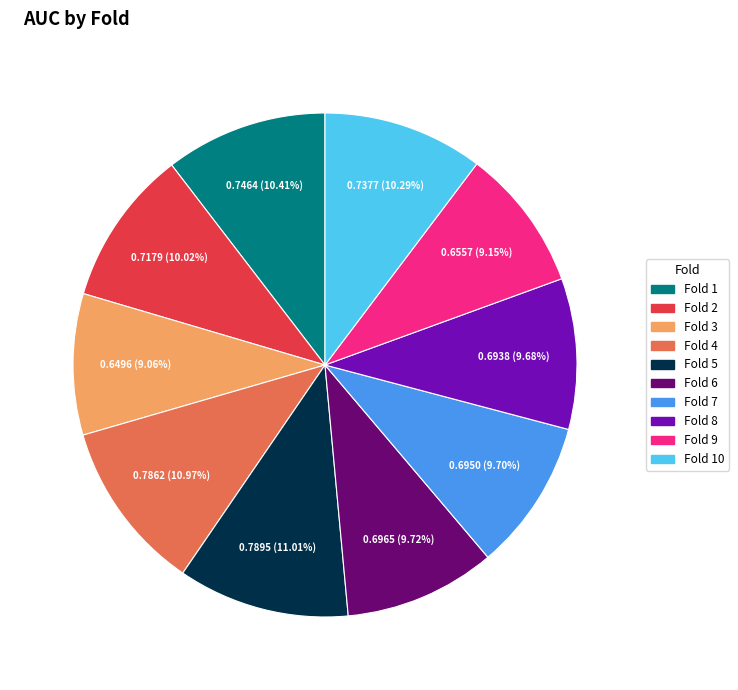

Is Fold 6 the majority of the pie?

No